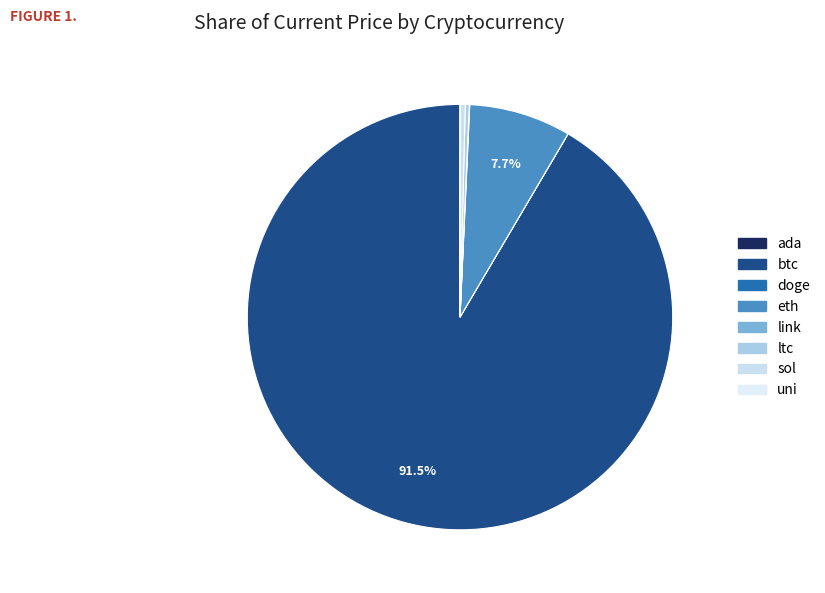

Rank the categories by value from highest to lowest.

btc, eth, sol, ltc, link, uni, ada, doge